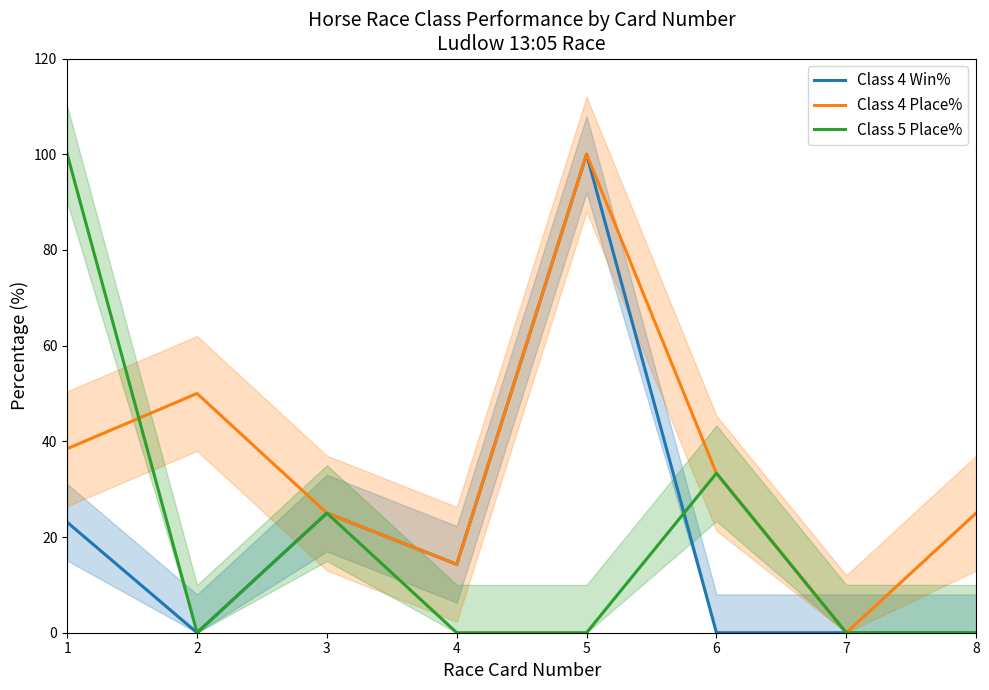

Read the Class 4 Win% value at 4.

14.3